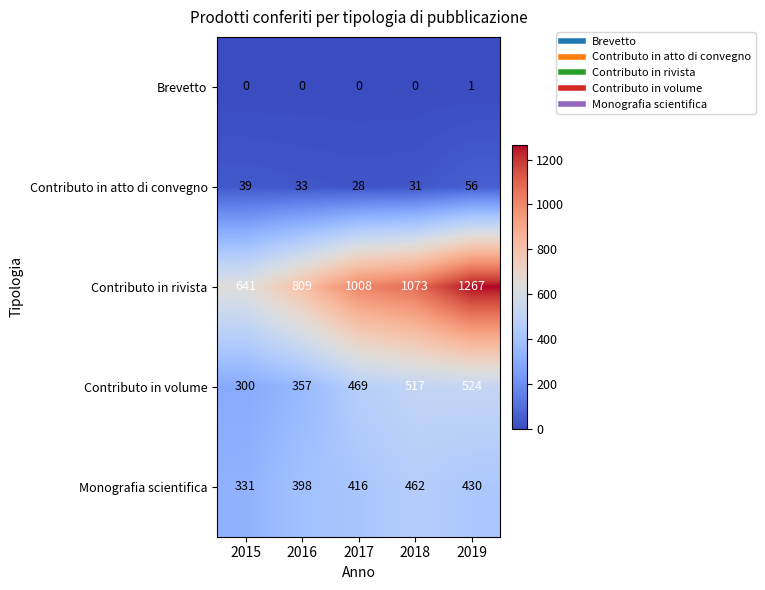

What is the maximum value for Contributo in volume?

524